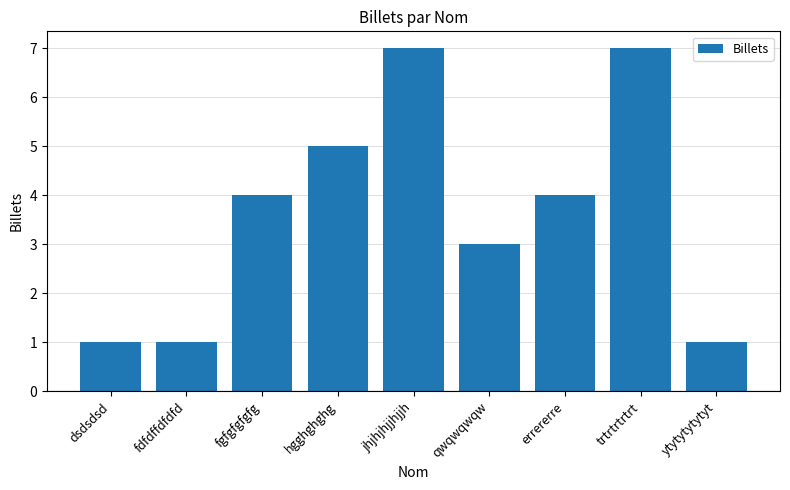

What is the sum of all values?

33